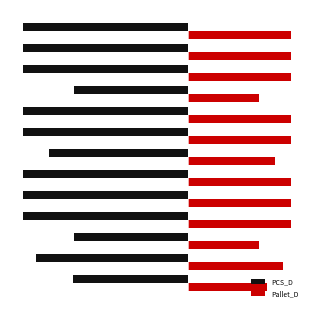

What are all the series names shown in the legend?

PCS_D, Pallet_D